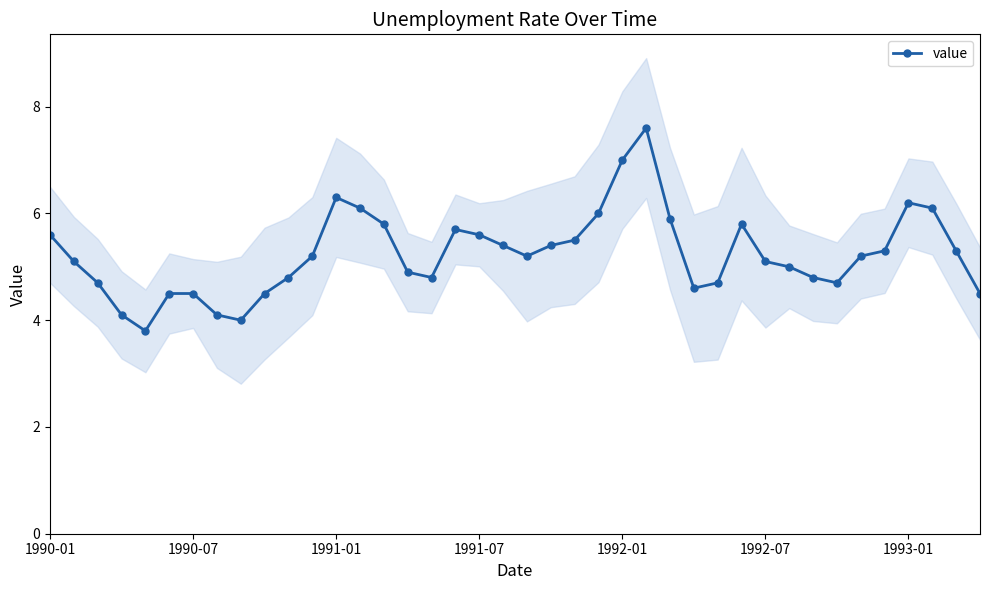

What is the maximum value for value?

7.6